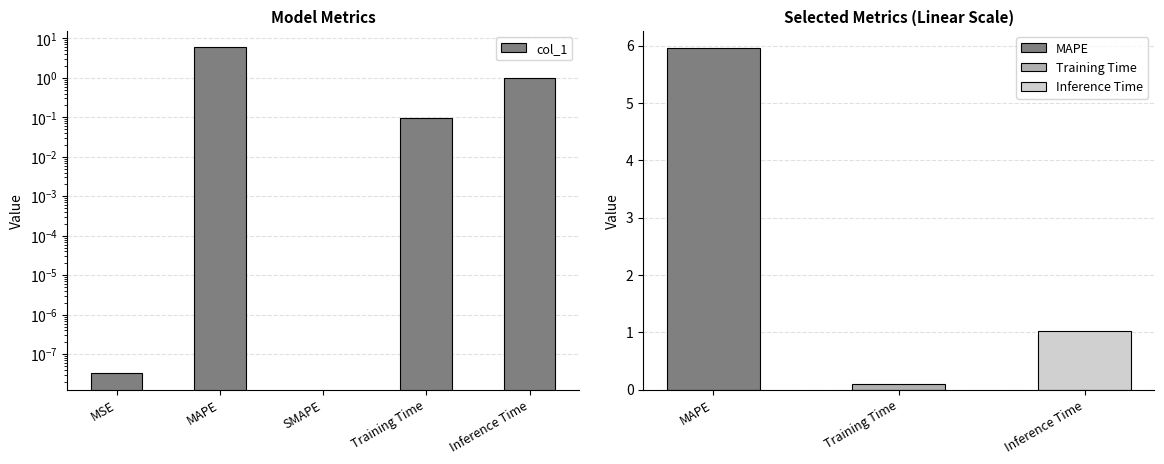

Does the chart contain stacked bars?

No